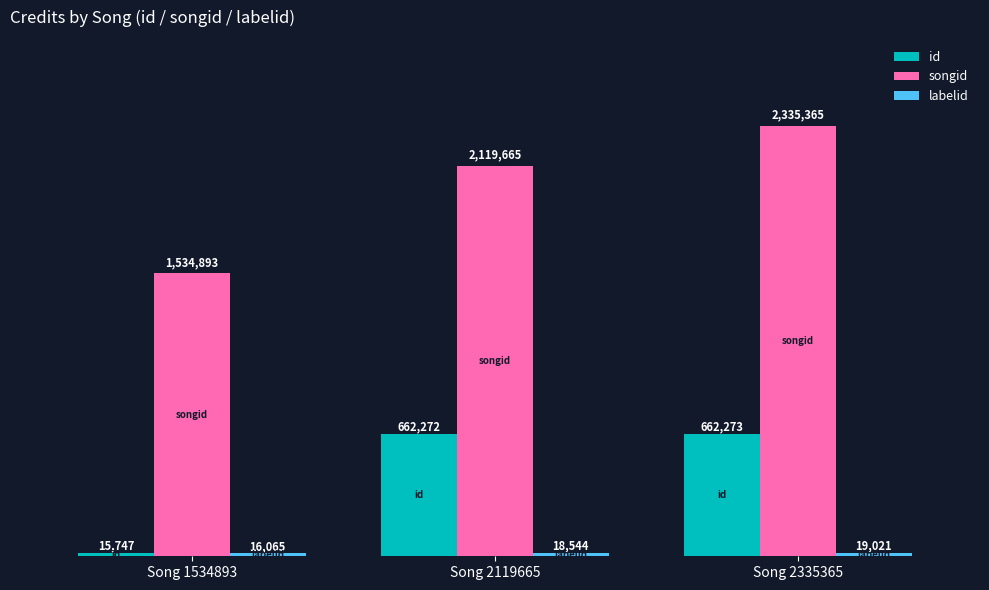

Which series changed the most between Song 2119665 and Song 2335365?

songid